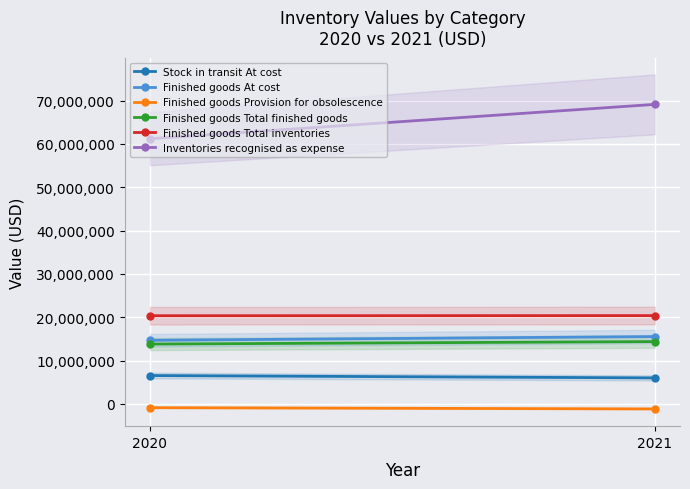

How many lines are shown in the chart?

6